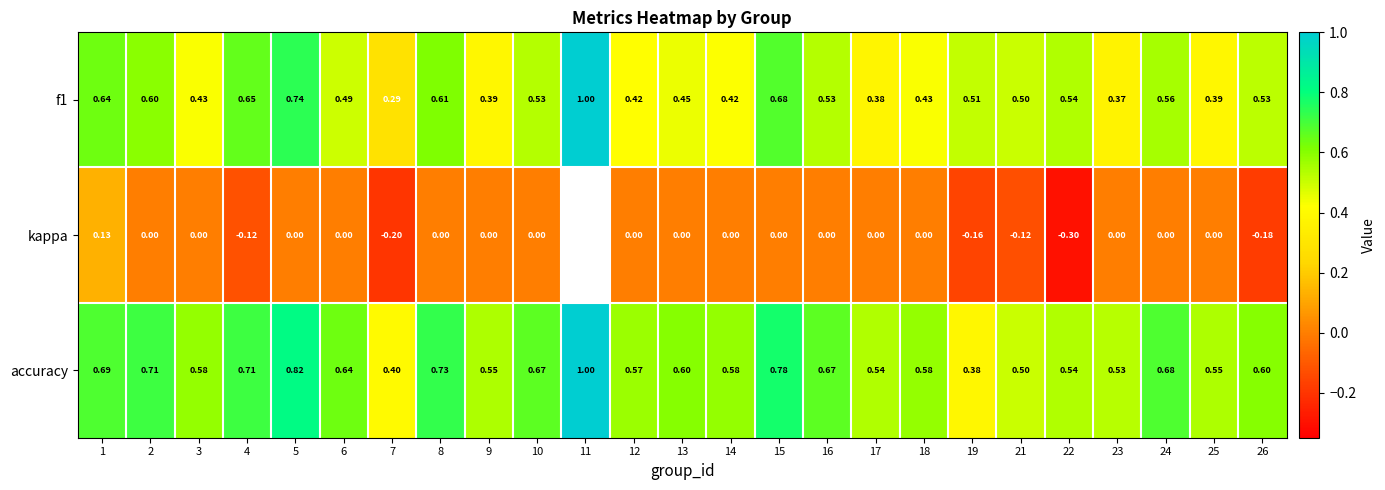

Count the kappa values in the range 0 to 1.

18